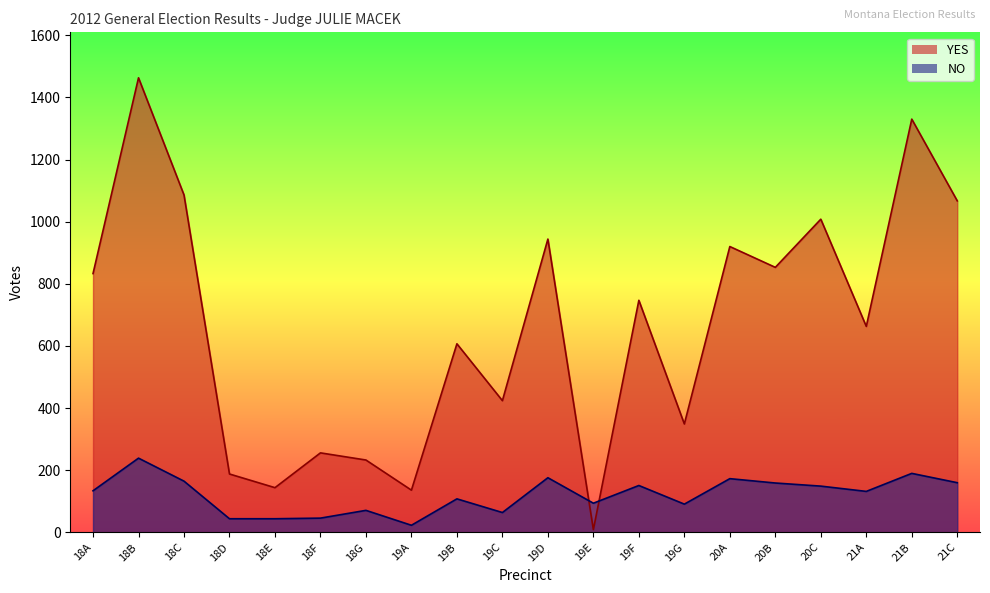

What is the value of the YES point at the 2nd from the left?

1463